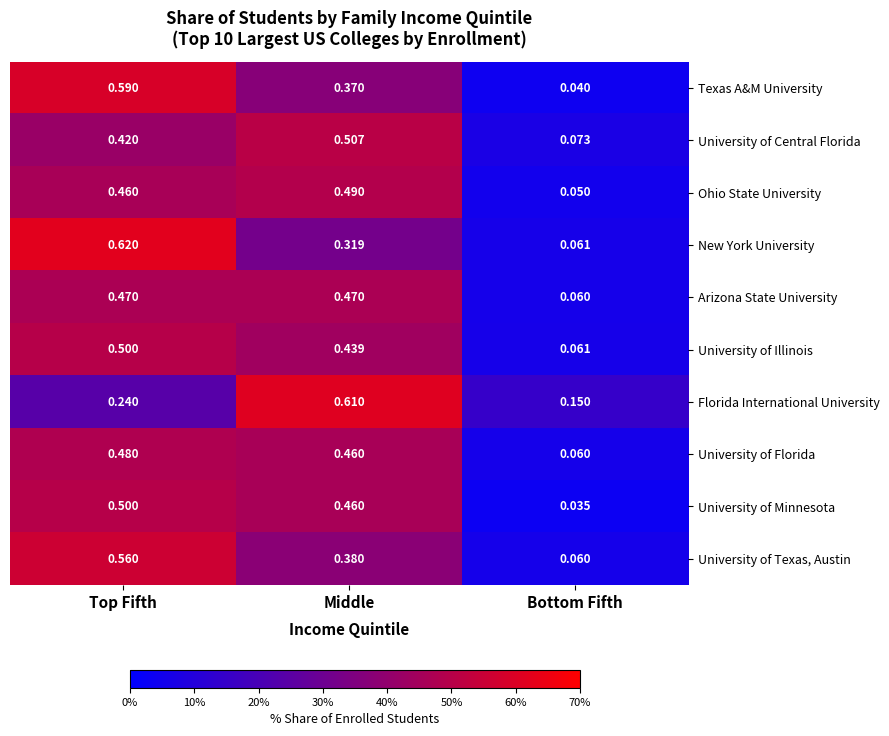

Which label corresponds to the largest value in the chart?

Top Fifth